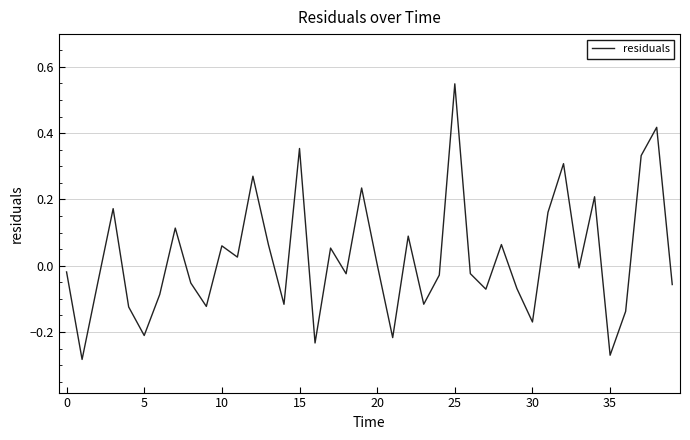

Is this an area chart (filled region under the line)?

No